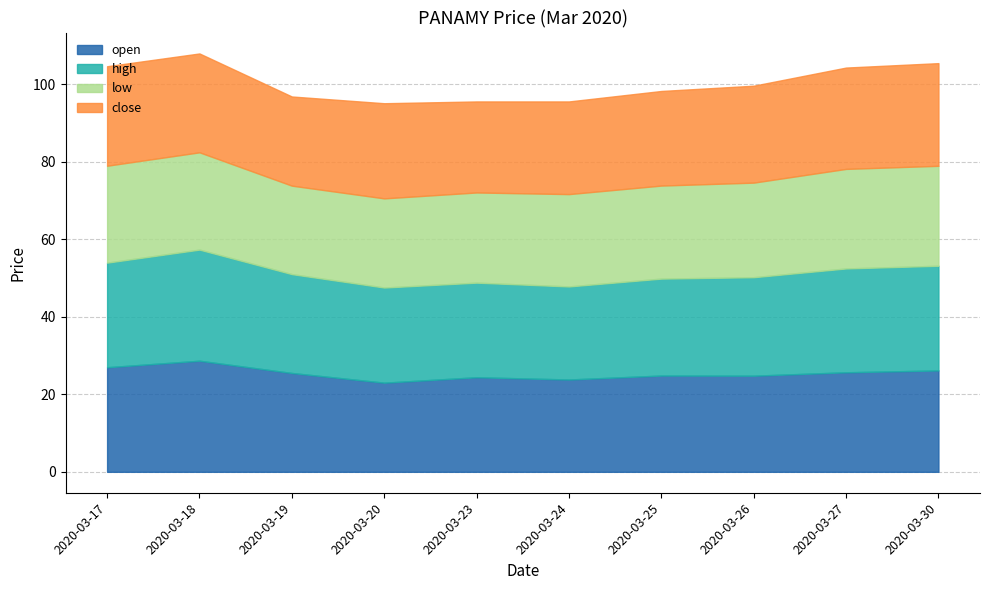

Does the chart have visible grid lines?

Yes